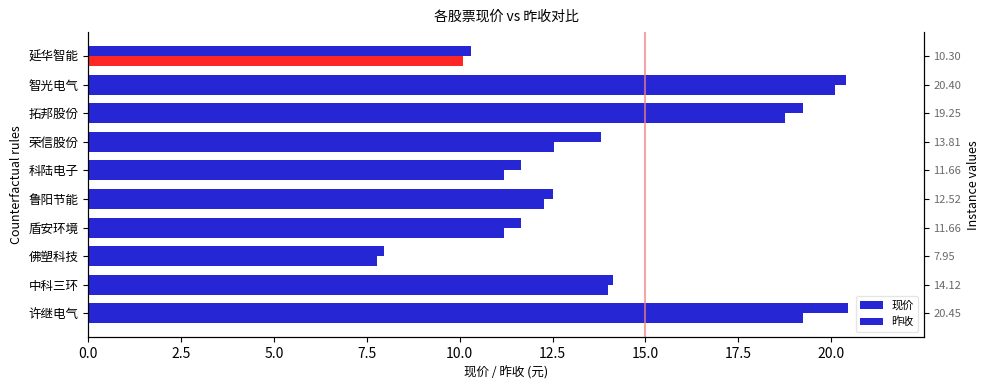

What is the sum of all values?

142.1